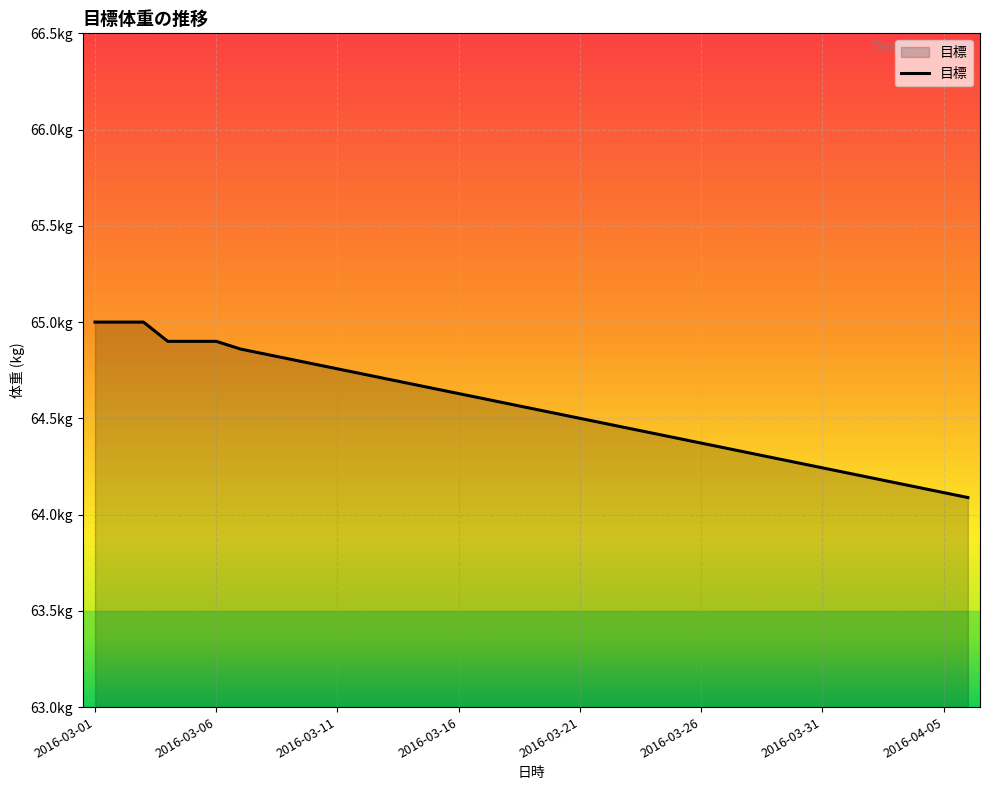

Reading left to right, extract all data points from this chart.

65.0	65.0	65.0	64.9	64.9	64.9	64.9	64.8	64.8	64.8	64.8	64.7	64.7	64.7	64.7	64.6	64.6	64.6	64.6	64.5	64.5	64.5	64.4	64.4	64.4	64.4	64.3	64.3	64.3	64.3	64.2	64.2	64.2	64.2	64.1	64.1	64.1